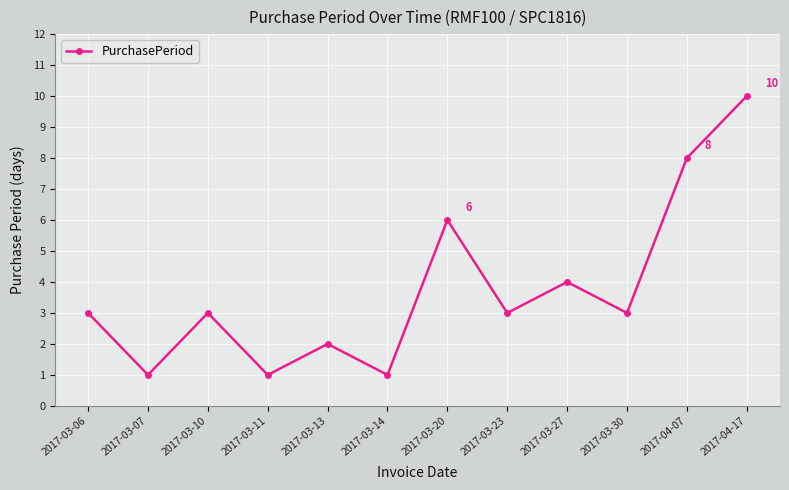

At which category does the data reach its first local peak?

2017-03-10